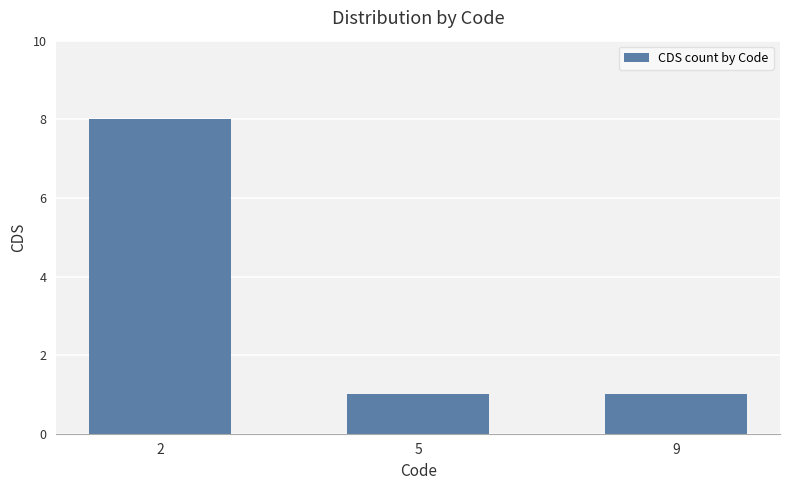

Is it true that the value at 5 is 2?

False